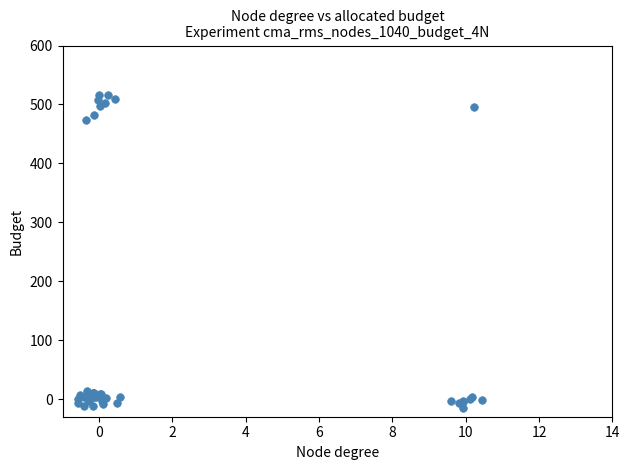

What Y value in the scatter plot is closest to 250?

473.8